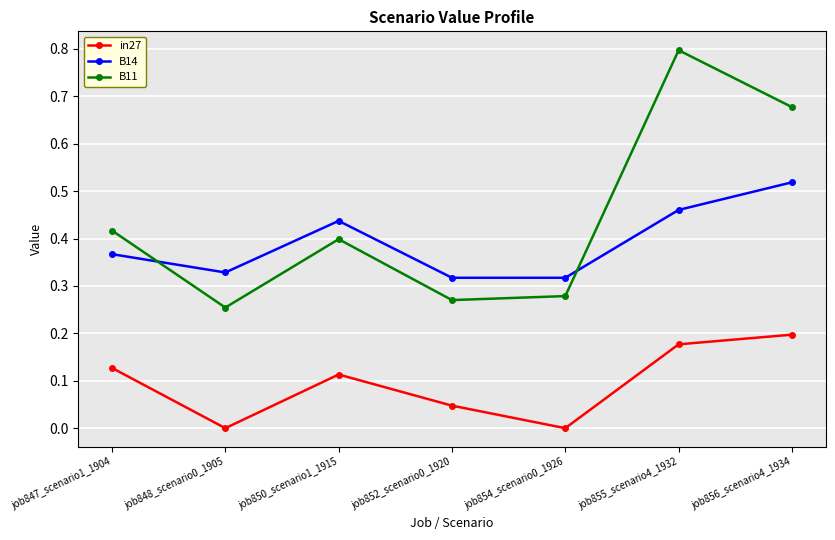

What are all the series names shown in the legend?

in27, B14, B11